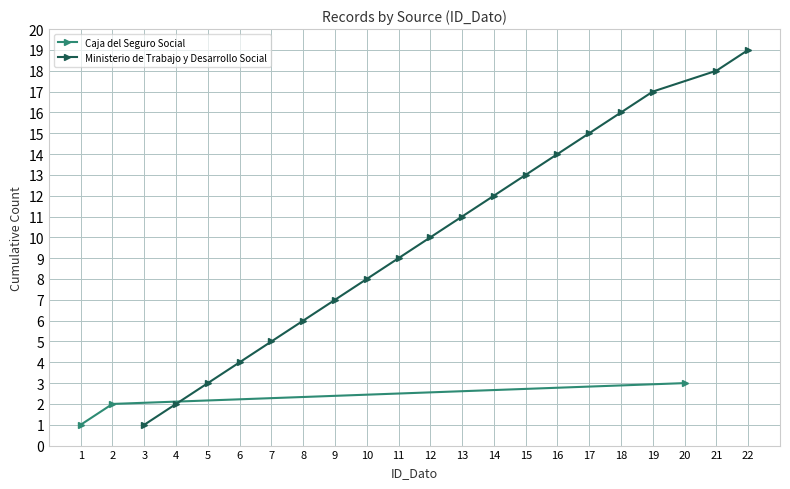

The value of Ministerio de Trabajo y Desarrollo Social at 12 is 10. True or false?

True